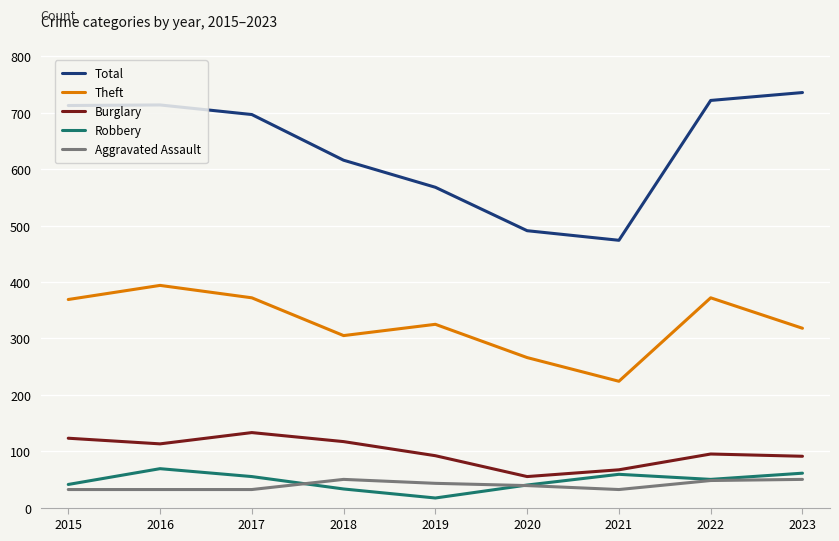

Where is the first local maximum for Theft?

2016